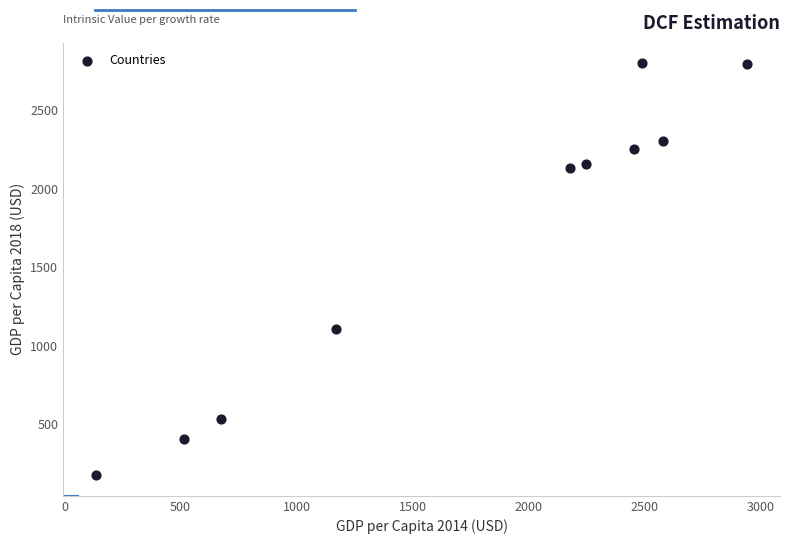

What is the average X value?

1739.1